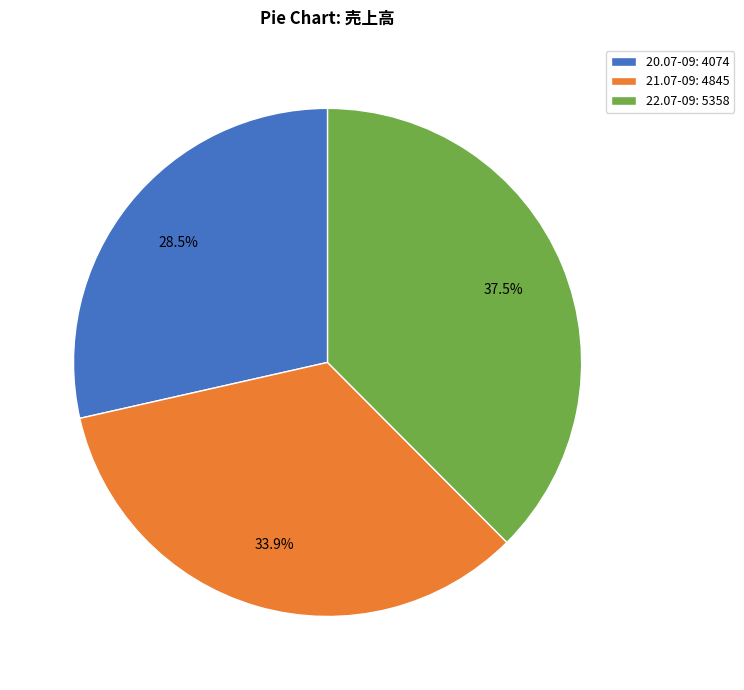

Between 22.07-09: 5358 and 21.07-09: 4845, which is larger?

22.07-09: 5358